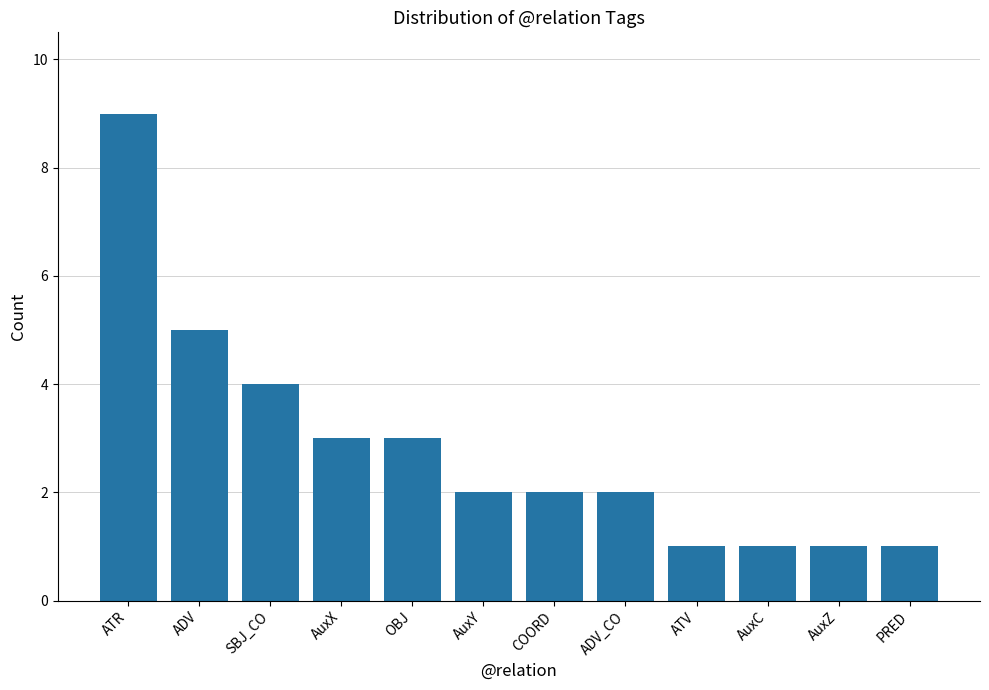

What is the change in value from ATR to AuxX?

-6